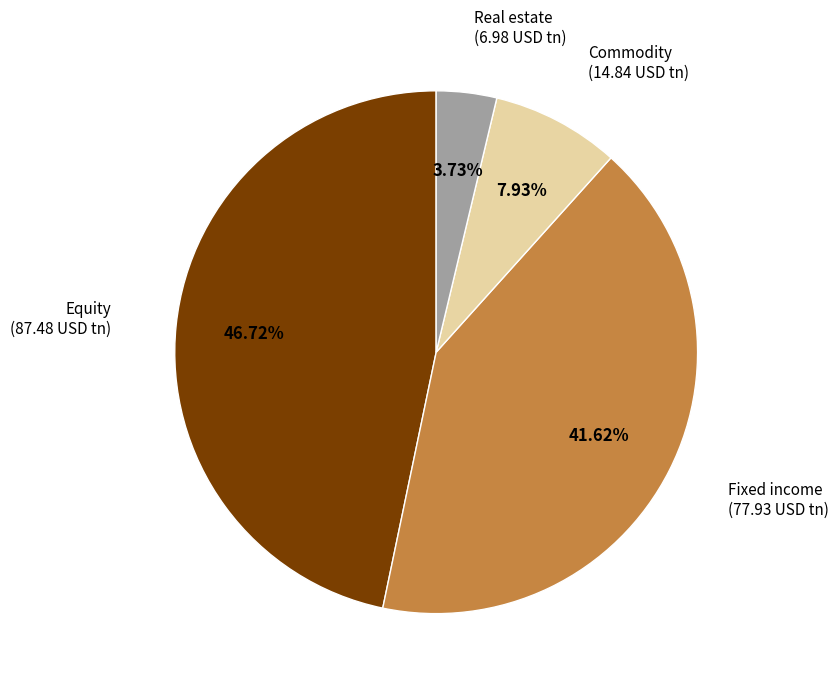

To the nearest percent, what is the difference between the Commodity and Real estate slice percentages?

4%